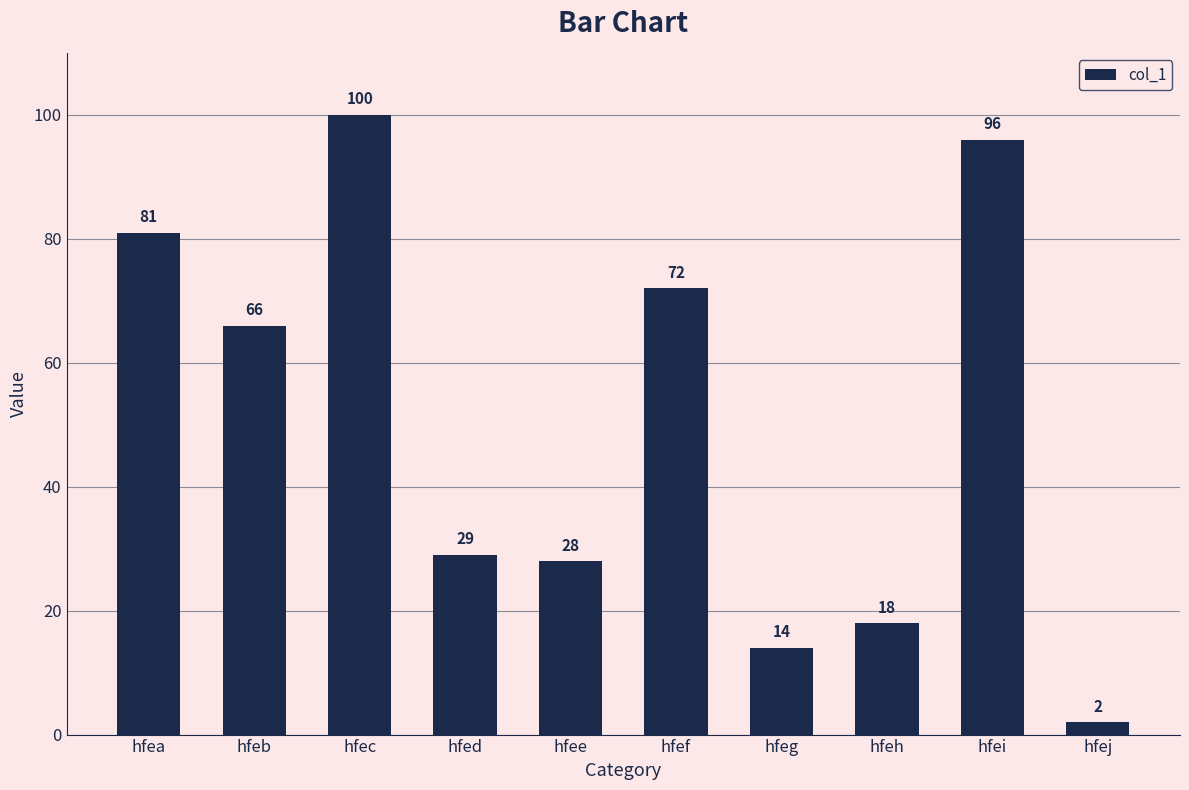

Which category has the lowest value across all series?

hfej